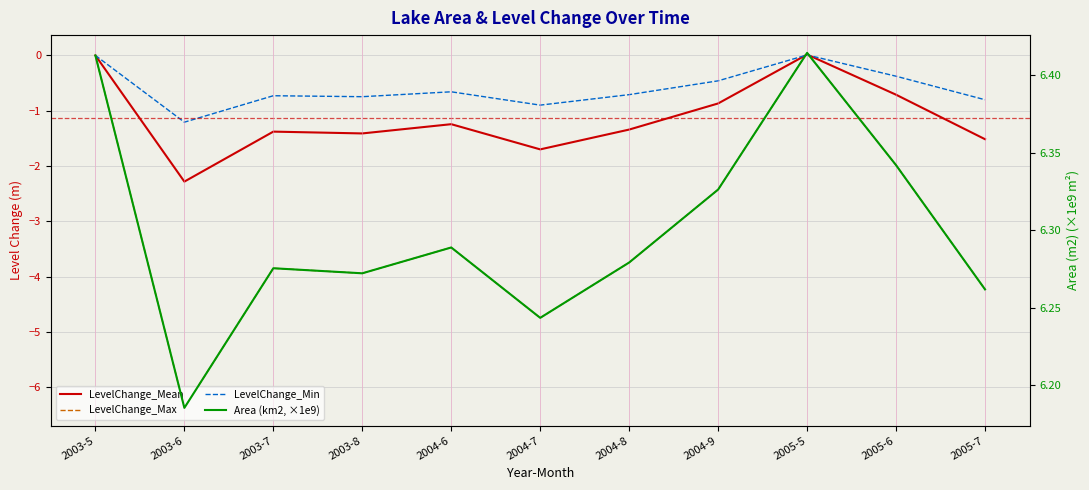

What is the sum of all Area (km2, ×1e9) values?

69.3